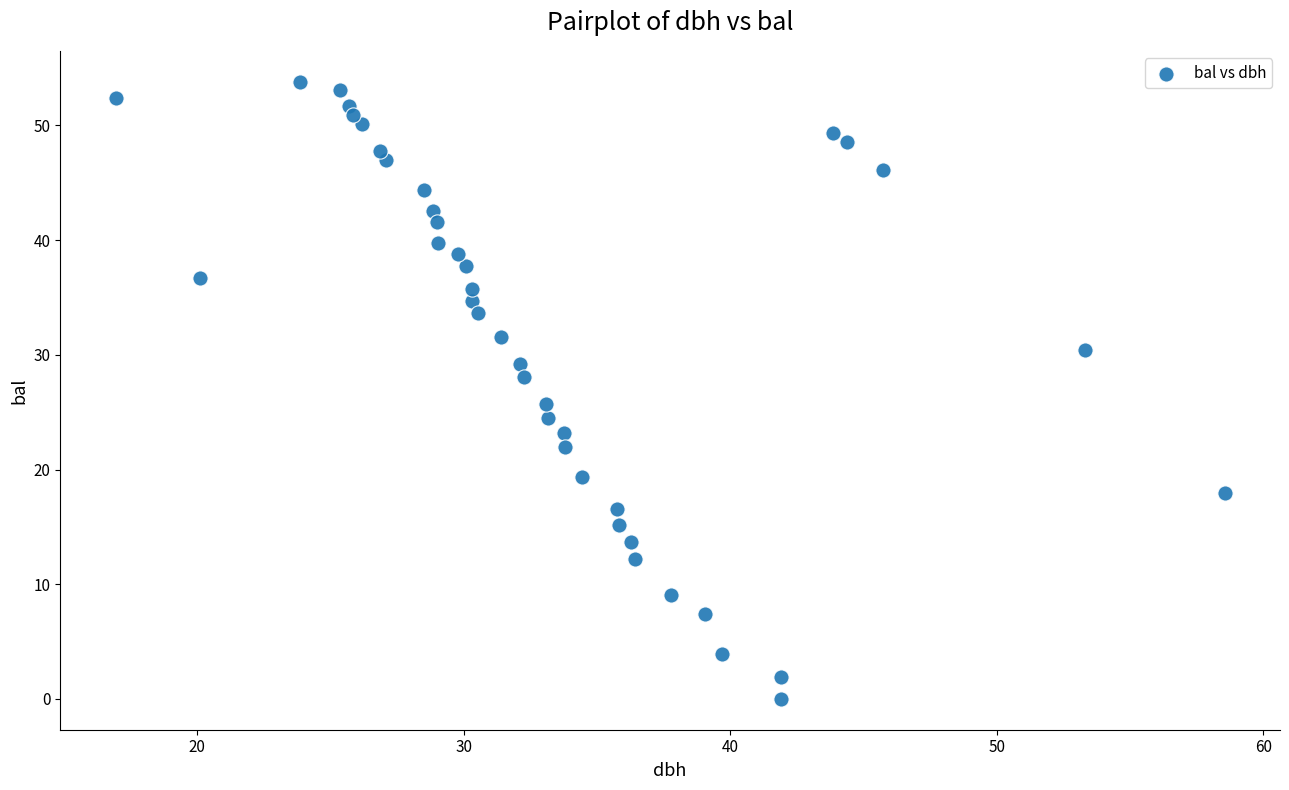

What is the range of Y values (max minus min)?

53.8